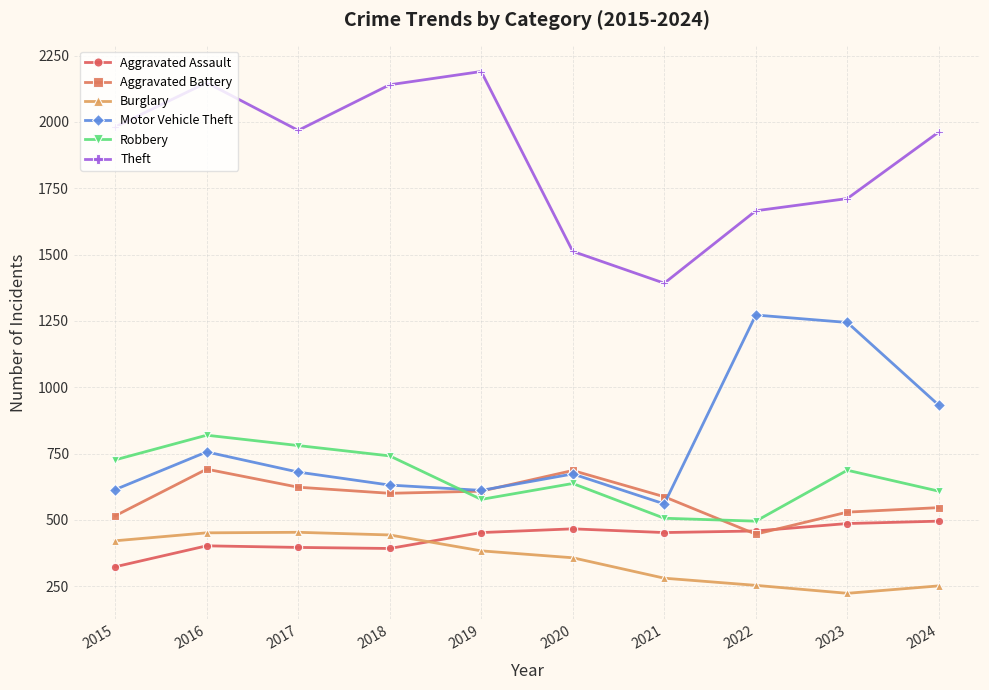

At which category is the sum across all series the highest?

2016